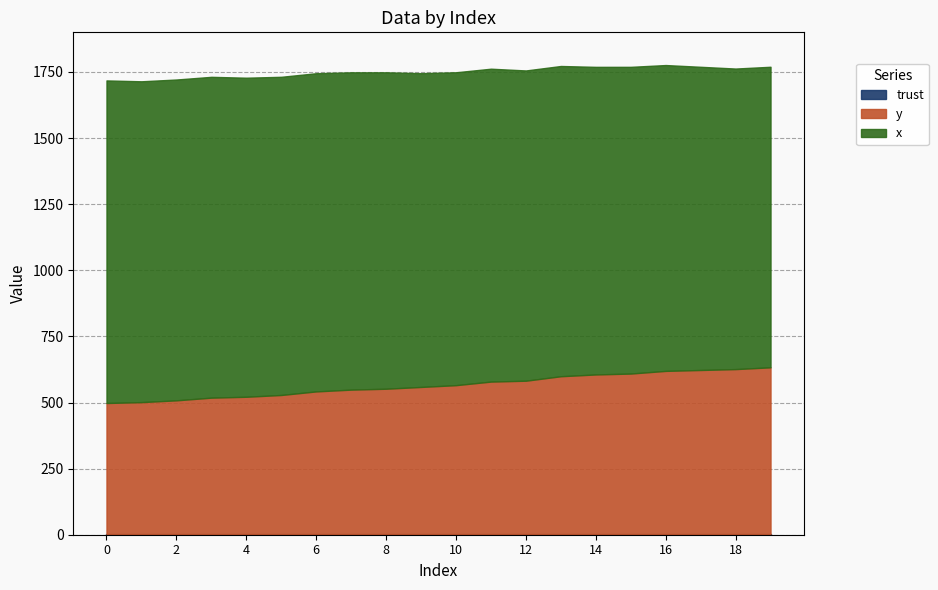

Between 13 and 15, which series saw the biggest shift?

x